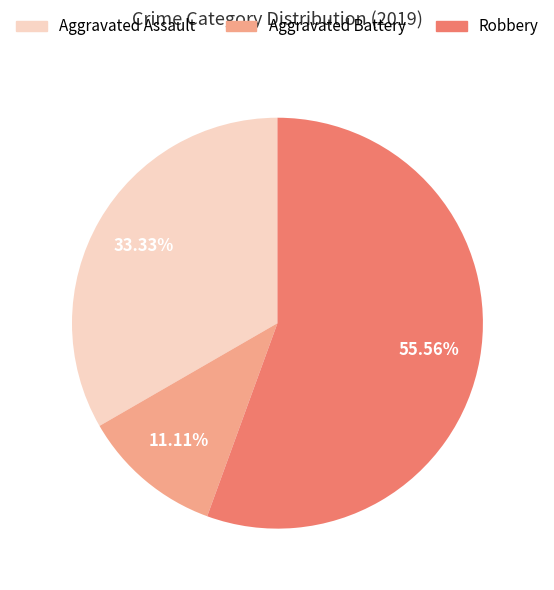

What is the total percentage of Aggravated Assault and Aggravated Battery?

44.4%